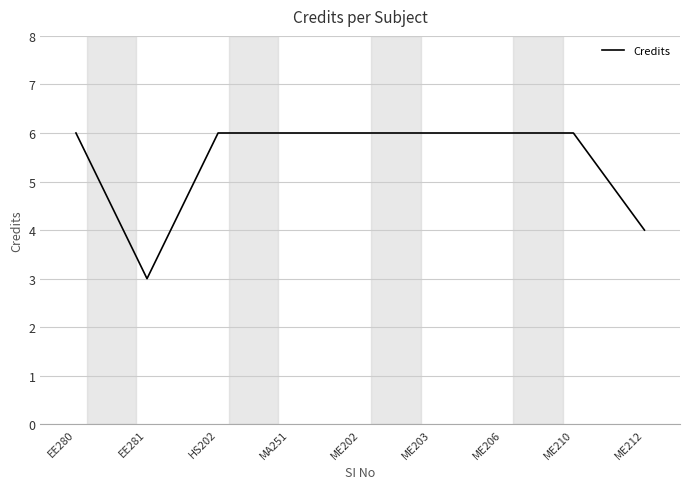

What position from the right is EE281?

8